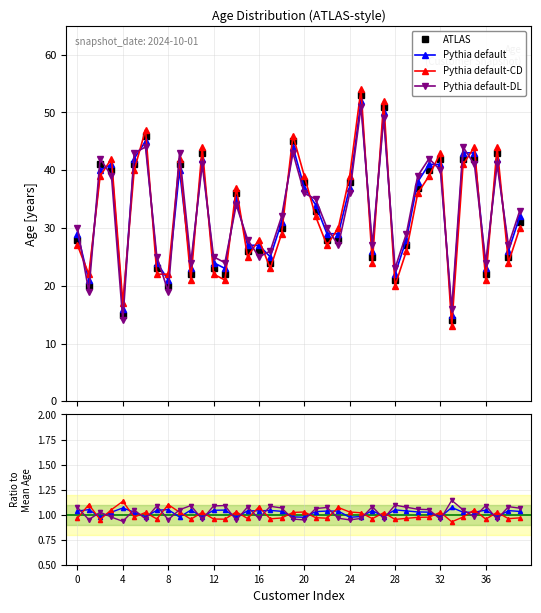

Which series has the largest total across all categories?

Pythia default-DL